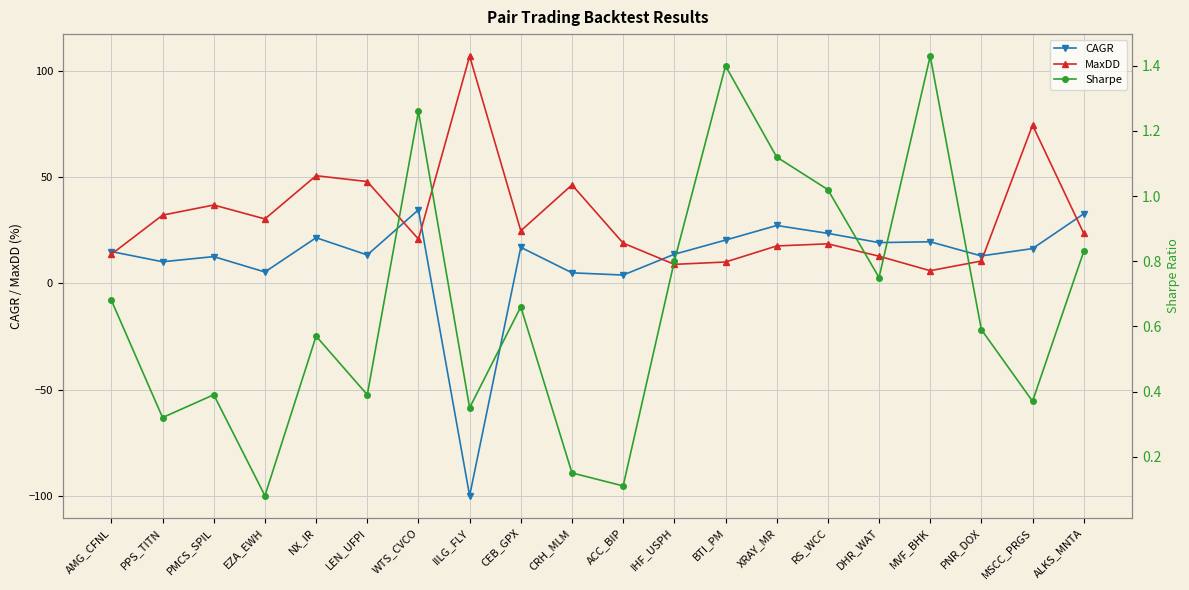

Rank the categories by CAGR value from lowest to highest.

IILG_FLY, ACC_BIP, CRH_MLM, EZA_EWH, PPS_TITN, PMCS_SPIL, PNR_DOX, LEN_UFPI, IHF_USPH, AMG_CFNL, MSCC_PRGS, CEB_GPX, DHR_WAT, MVF_BHK, BTI_PM, NX_IR, RS_WCC, XRAY_MR, ALKS_MNTA, WTS_CVCO